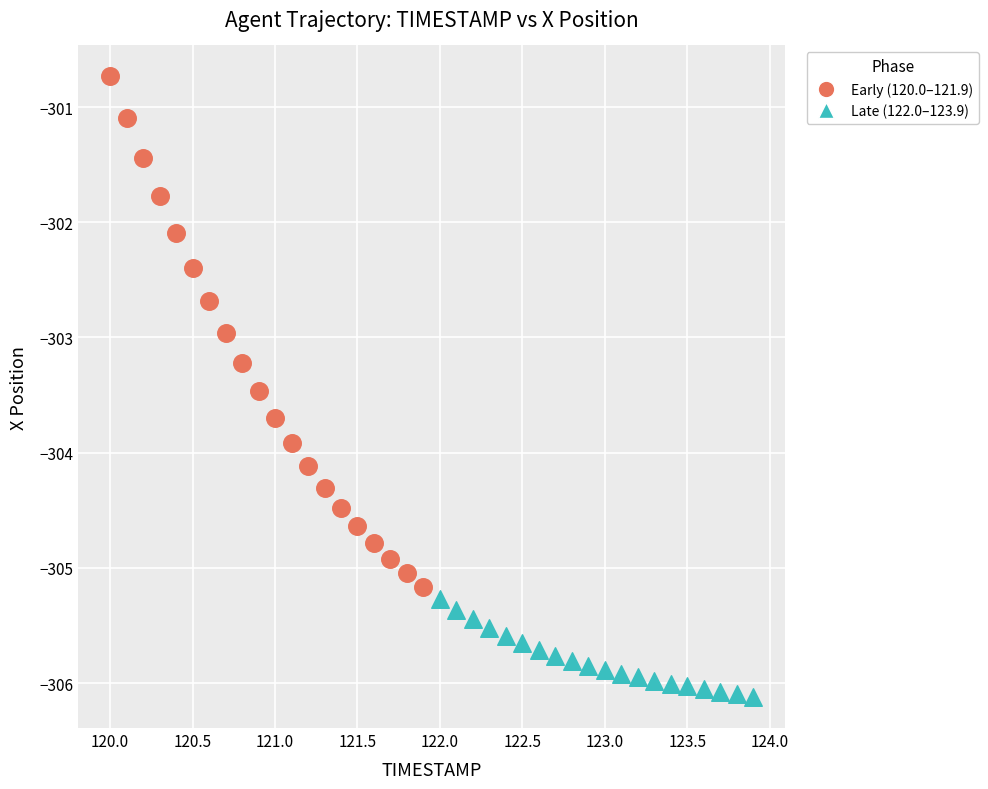

Which series reaches the minimum Y coordinate?

Late (122.0–123.9)